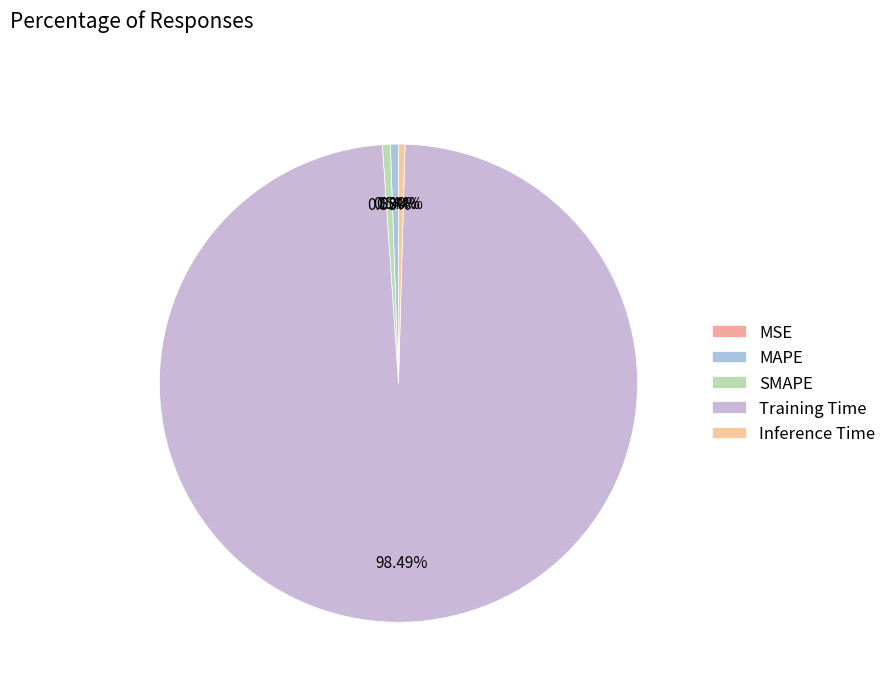

How many slices are in this pie chart?

5